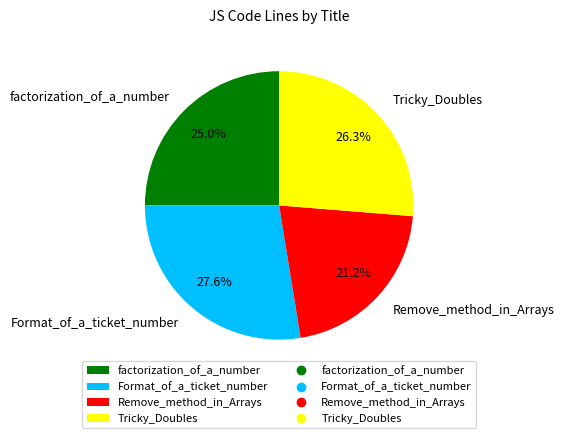

Which slice is the largest?

Format_of_a_ticket_number